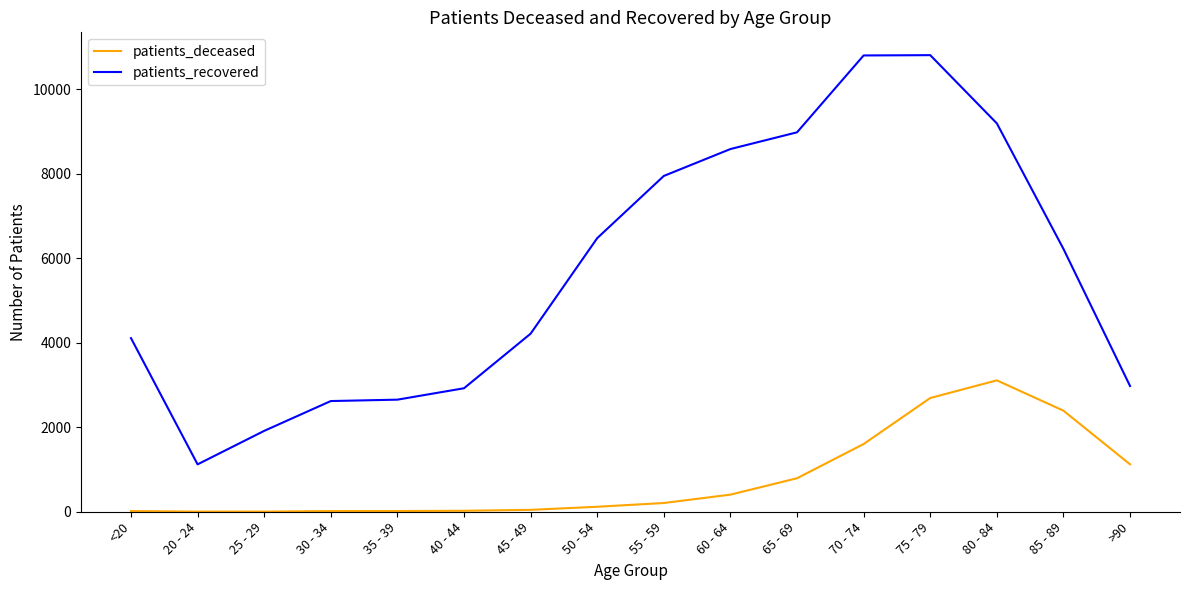

Is the value of patients_deceased at 30 - 34 greater than the value of patients_recovered at 30 - 34?

No